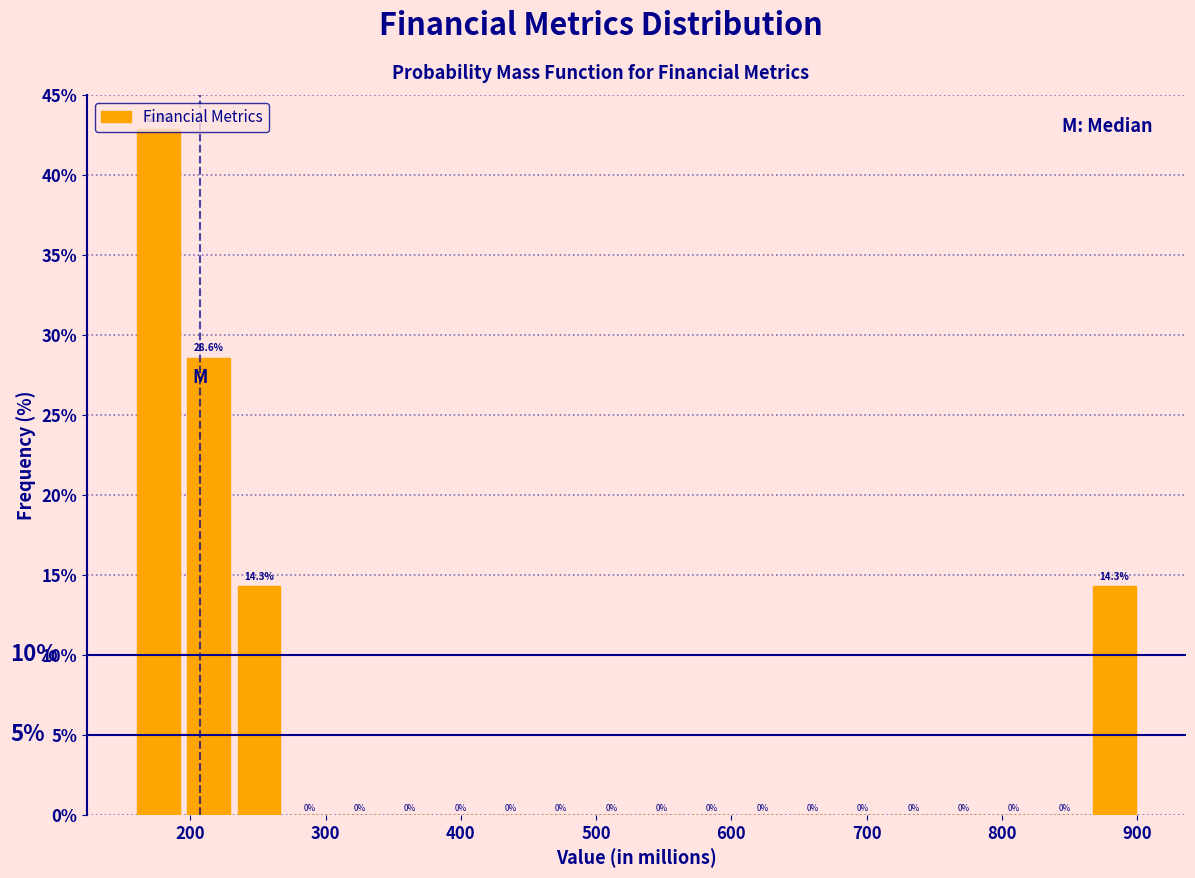

Read against the x-axis, roughly where is the centre of the tallest bar?

180